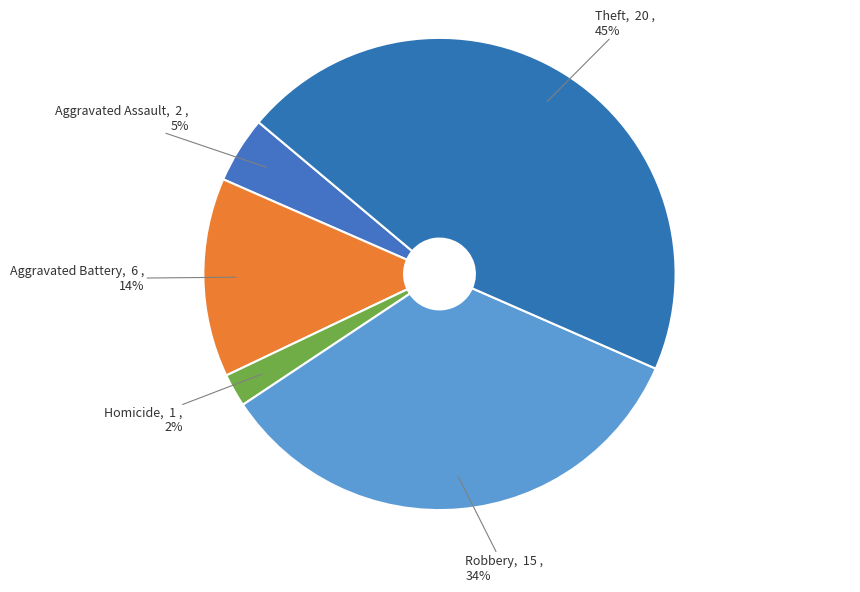

Is there any slice that represents more than half of the pie?

No